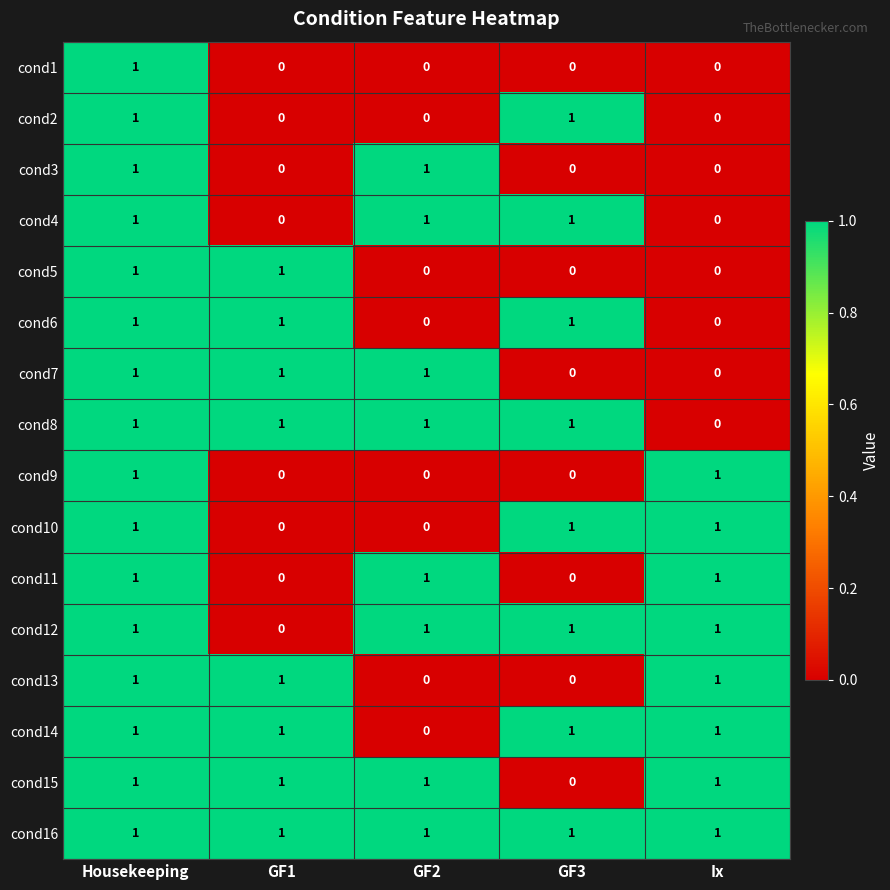

Which series has the largest total across all categories?

cond16